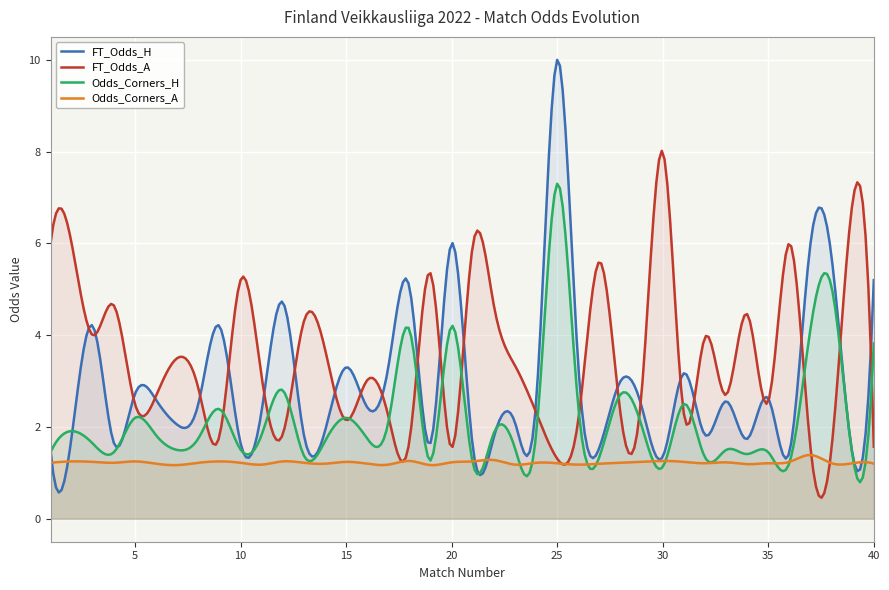

True or false: FT_Odds_H and Odds_Corners_A intersect in this chart.

True